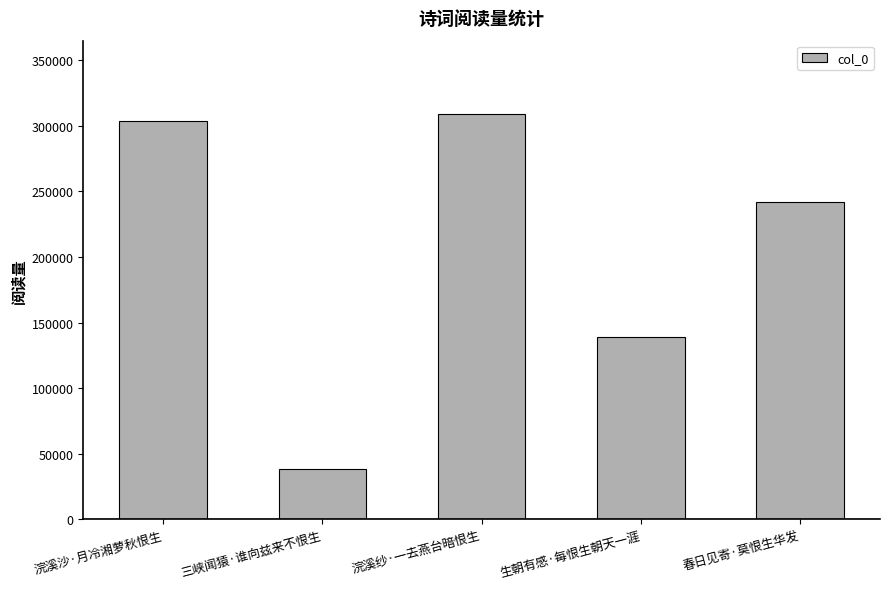

Reading left to right, list all the values displayed in this chart.

浣溪沙·月冷湘萝秋恨生=303300	三峡闻猿·谁向兹来不恨生=38673	浣溪纱·一去燕台暗恨生=309158	生朝有感·每恨生朝天一涯=139078	春日见寄·莫恨生华发=241719